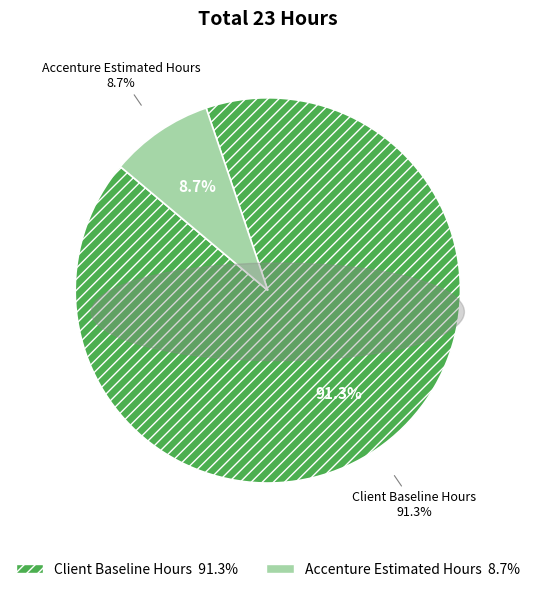

Which slice represents more than half of the pie?

Client Baseline Hours